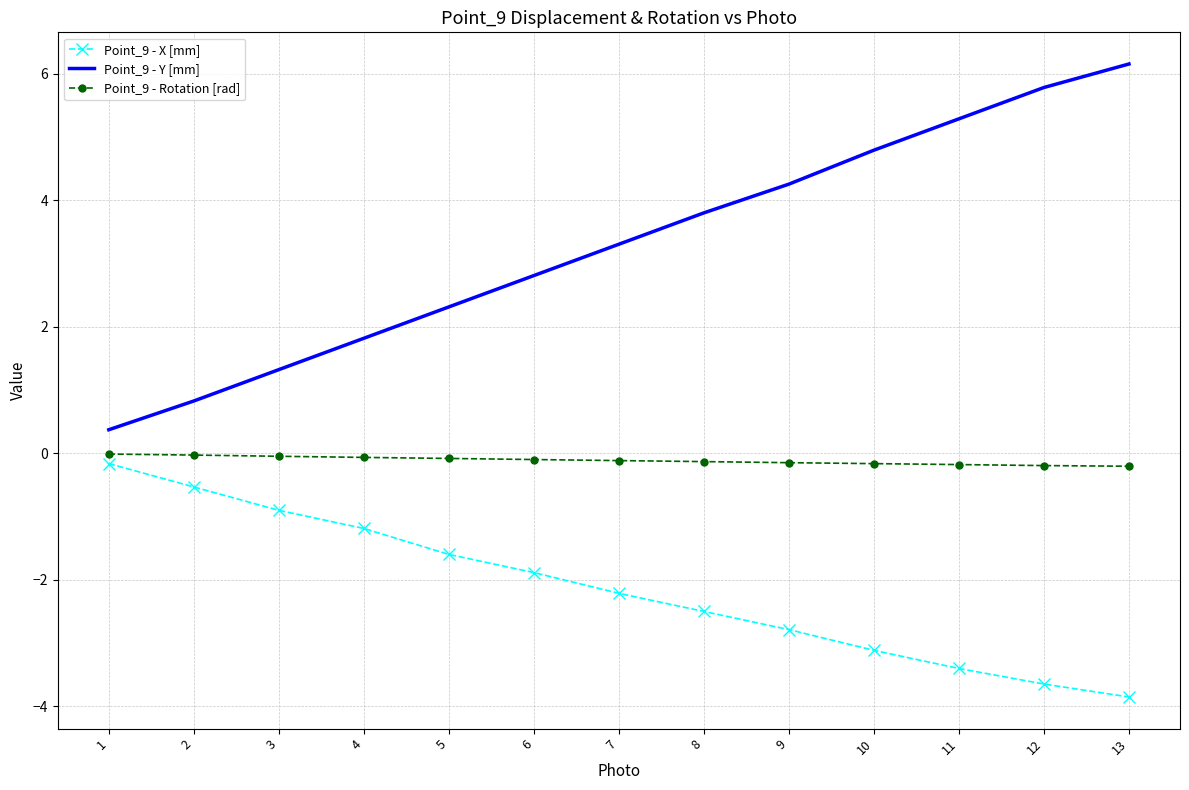

What is the total value across all series at 12?

1.9